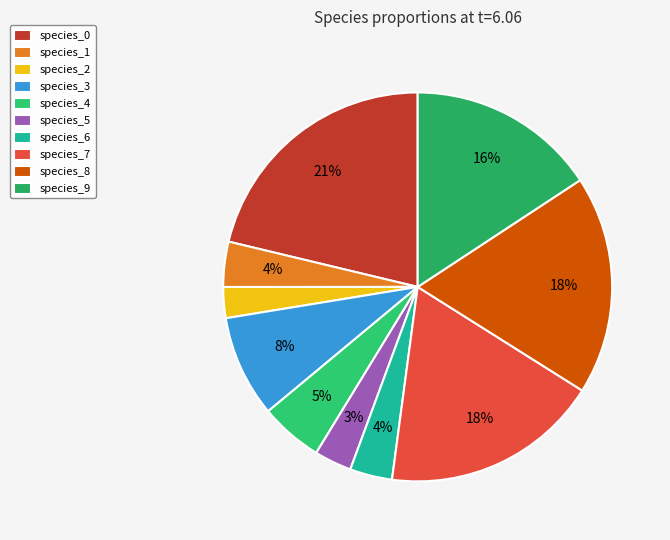

How many slices are in this pie chart?

10